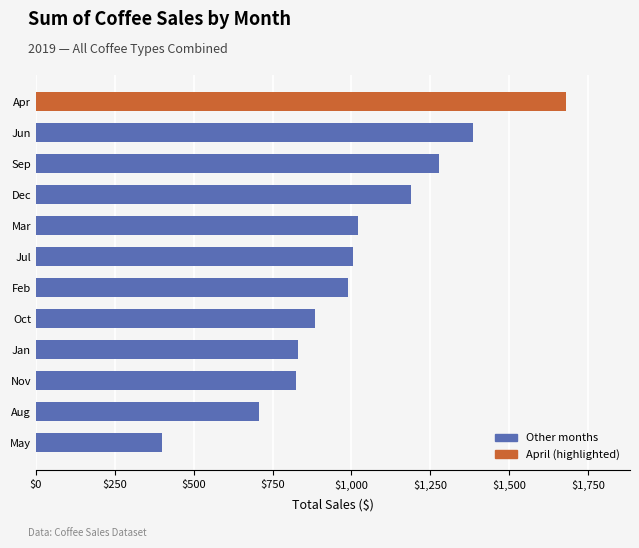

Read the value at Jan.

829.0